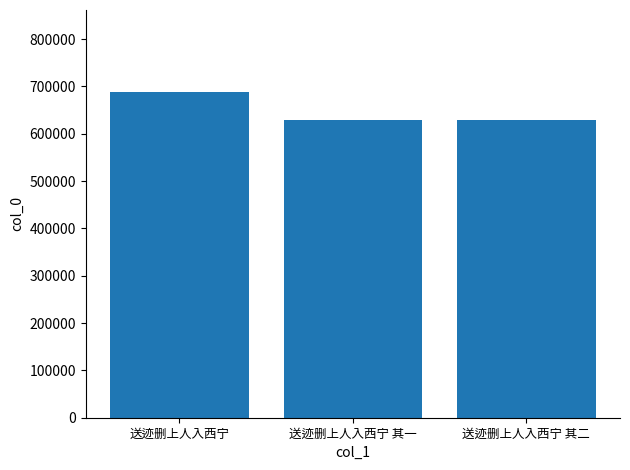

The chart shows a value of 275366 at 送迹删上人入西宁 其二. True or false?

False